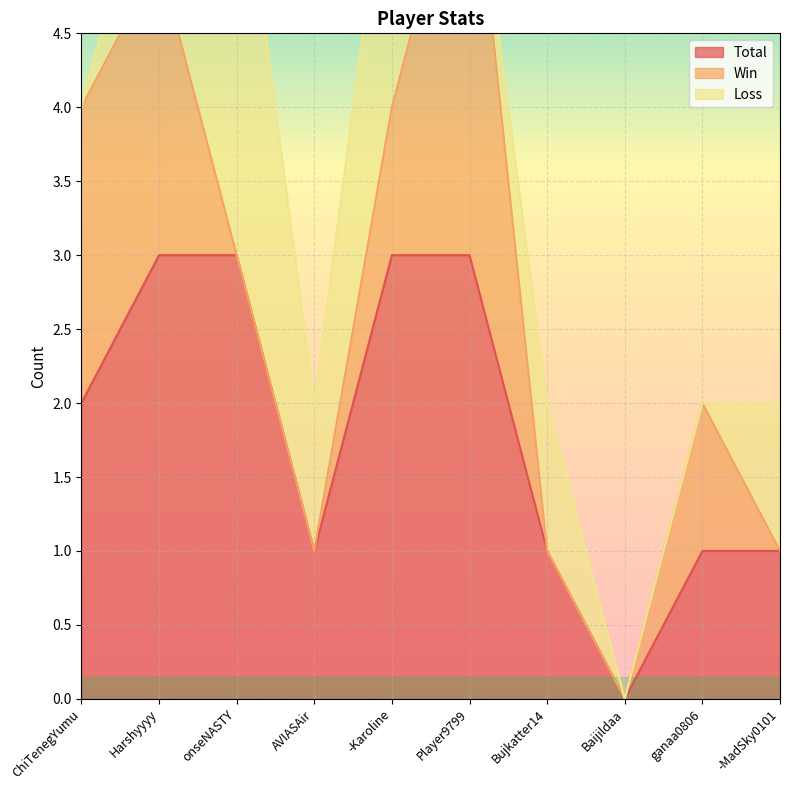

The Total series shows 3 at Player9799. True or false?

True